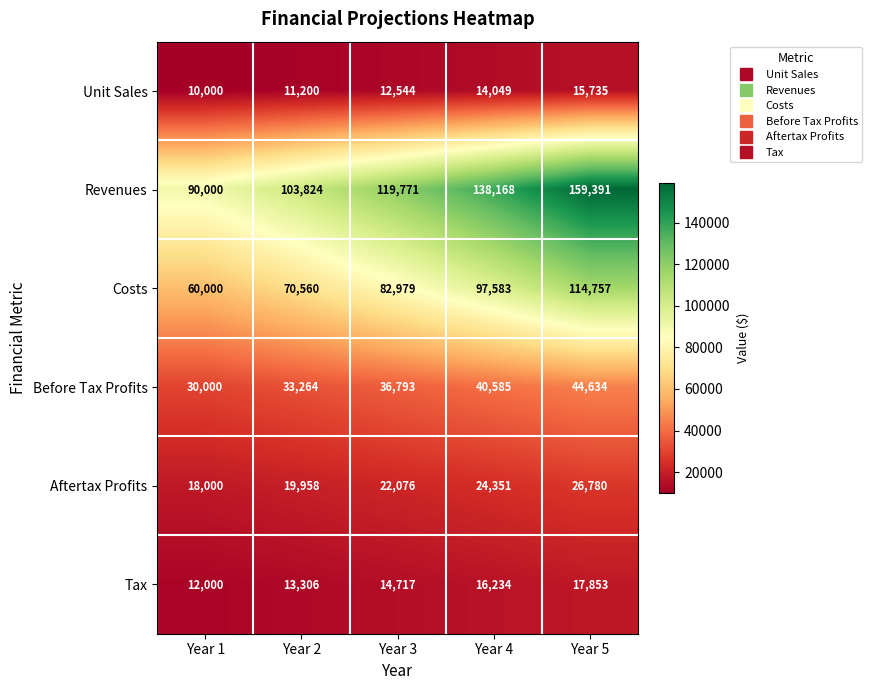

What is the smallest value displayed?

10000